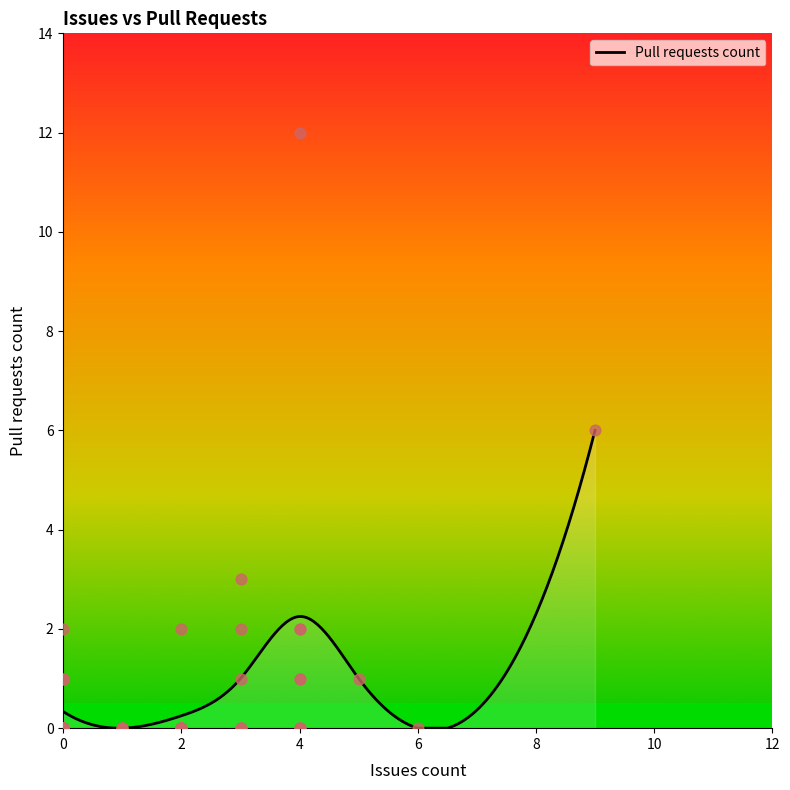

What is the change in value from 5 to 4?

+1